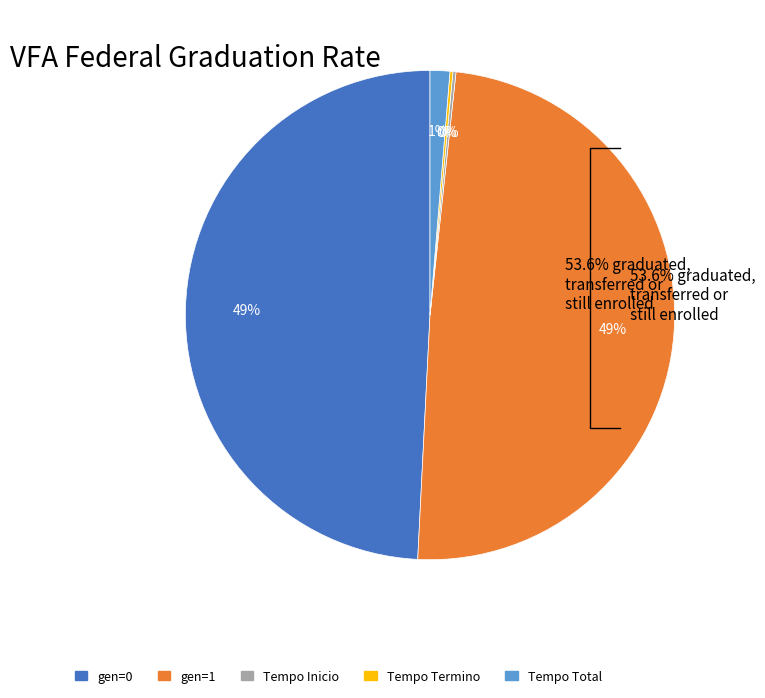

To the nearest percent, what is the average slice percentage?

20%